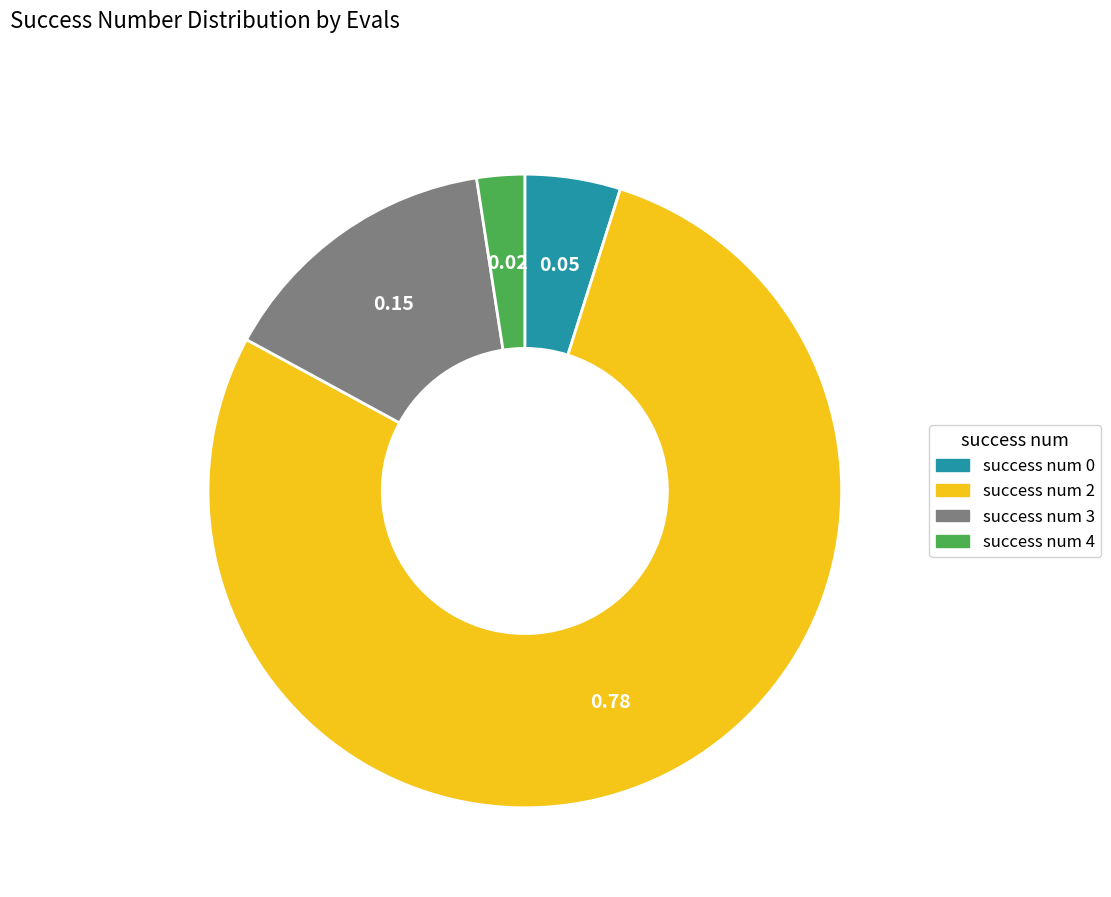

Combined, do success num 2 and success num 4 account for over 50%?

Yes